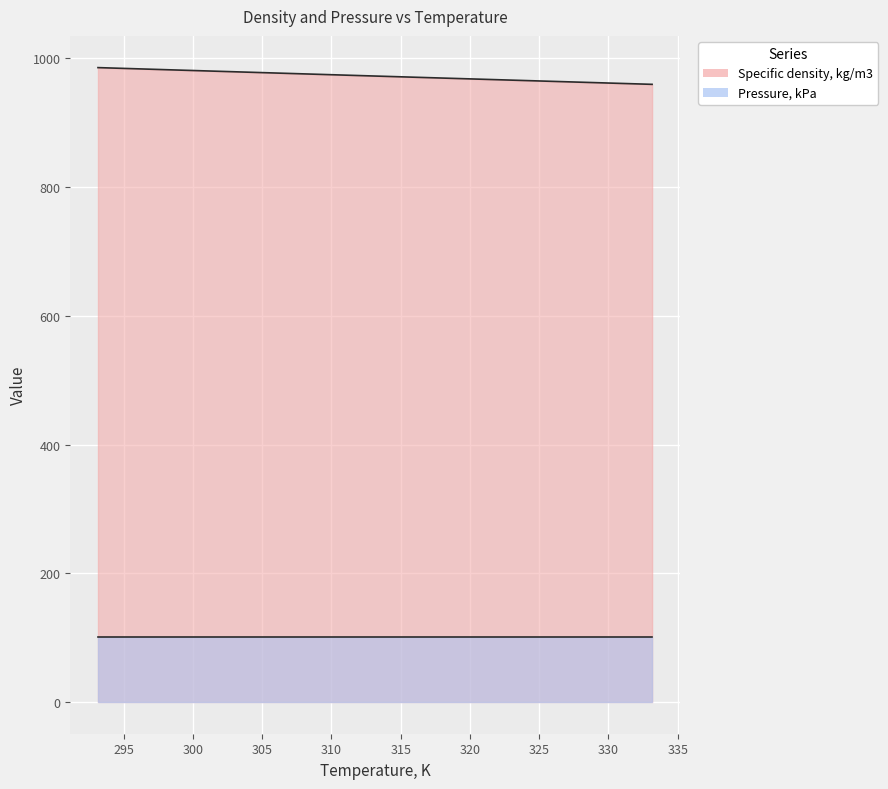

List the labels in order of value, smallest first.

333.15, 313.15, 298.15, 293.15